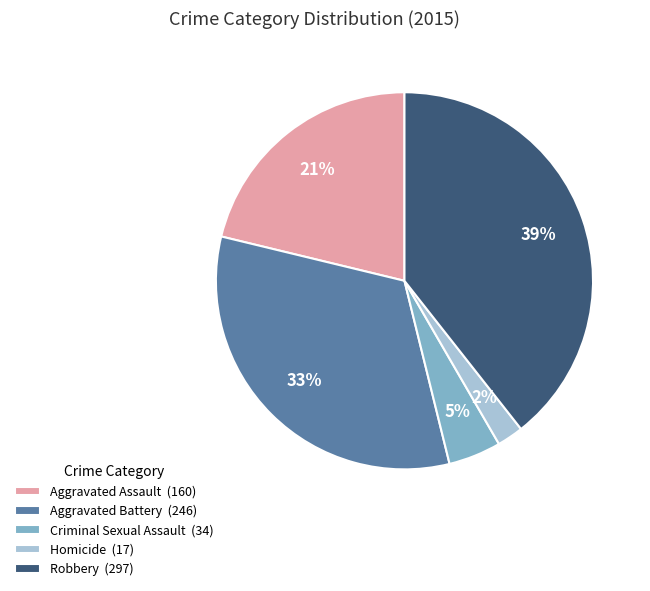

Is it true that Aggravated Battery is 46% of the pie?

False